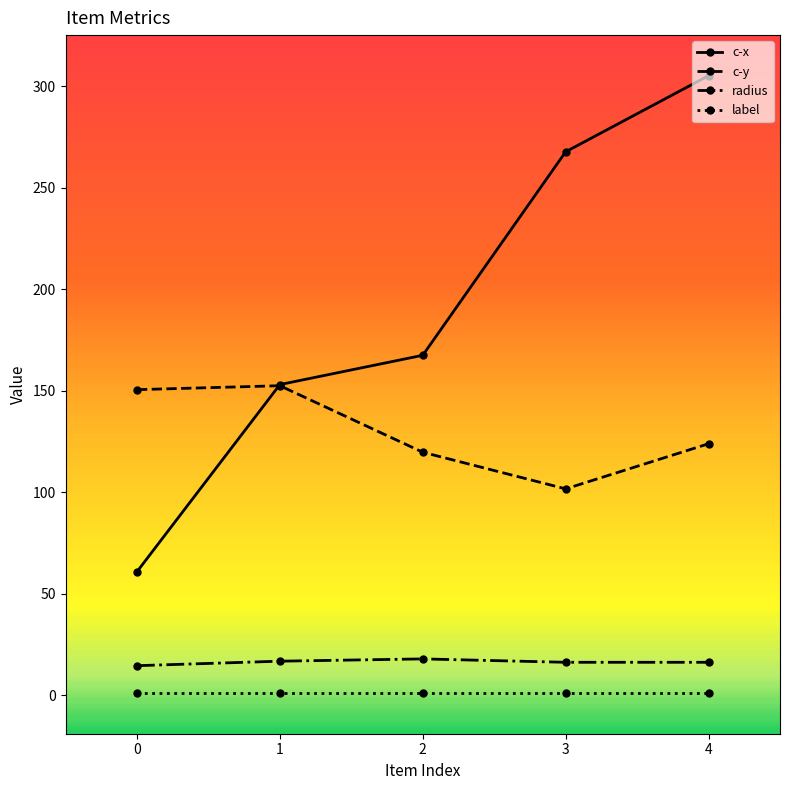

At how many categories does at least one series exceed 257?

2